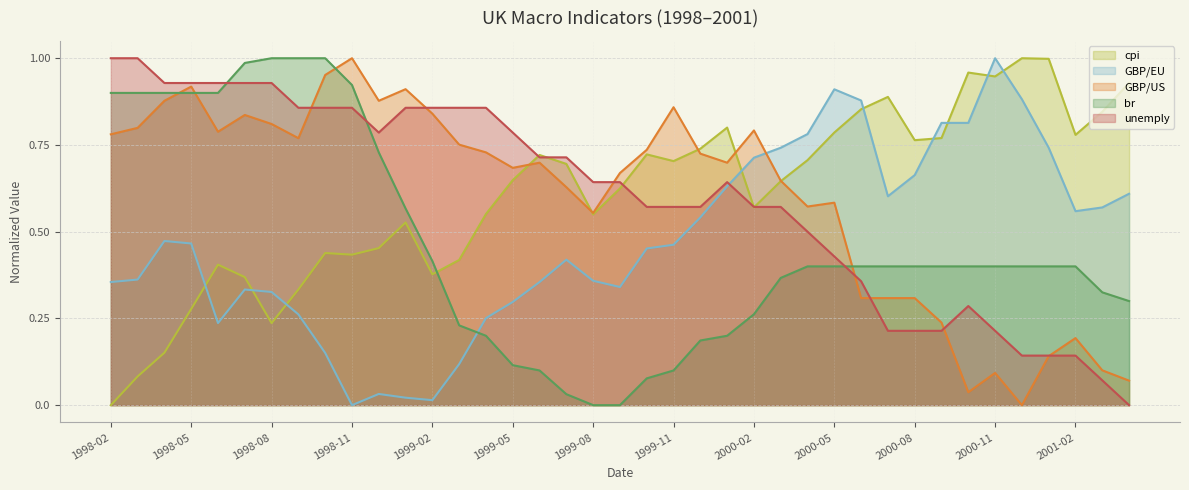

Which category has the lowest value across all series?

1998-02